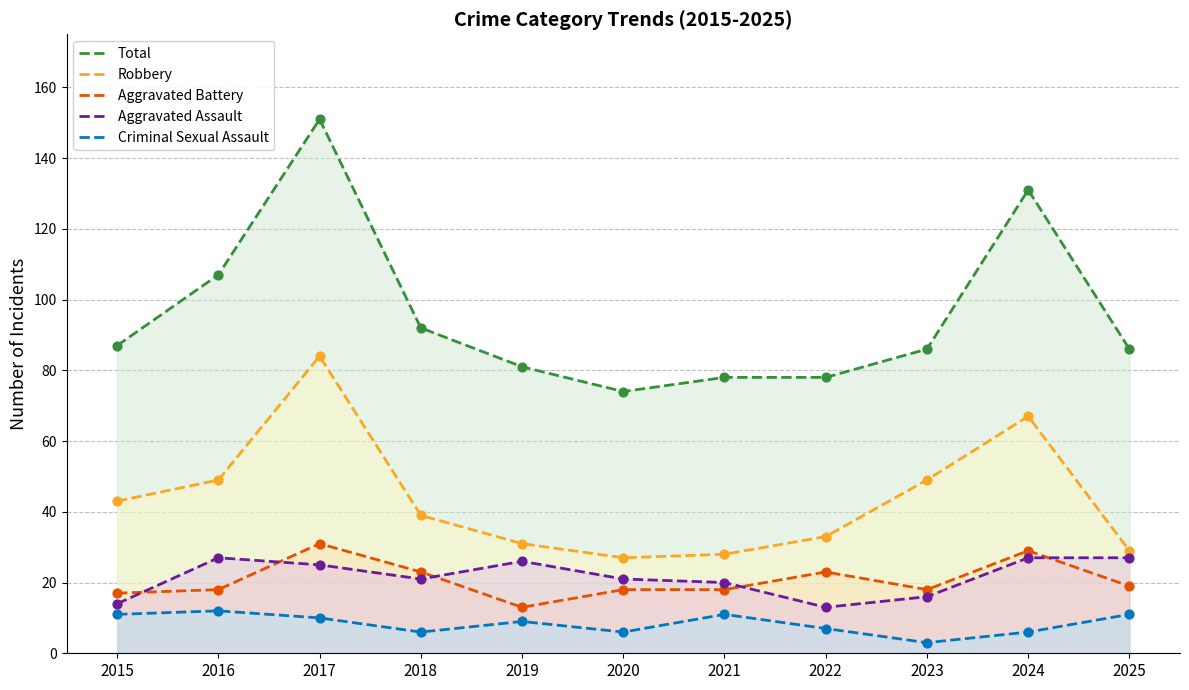

Which series has the largest total across all categories?

Total